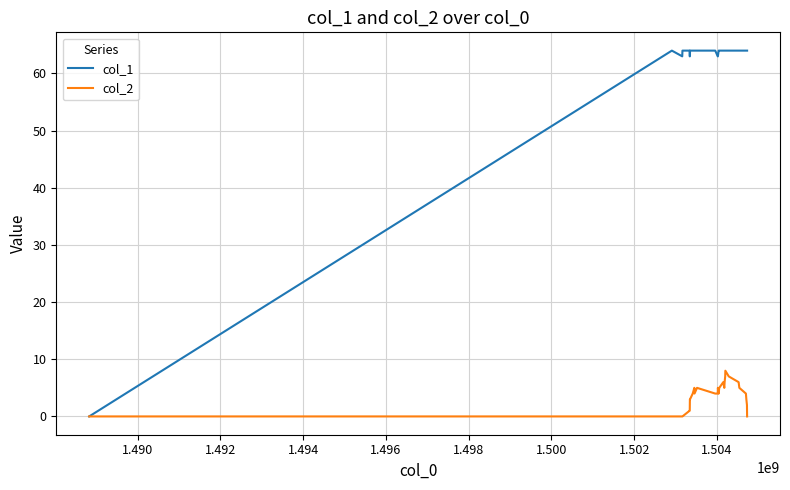

Which series has the largest total across all categories?

col_1